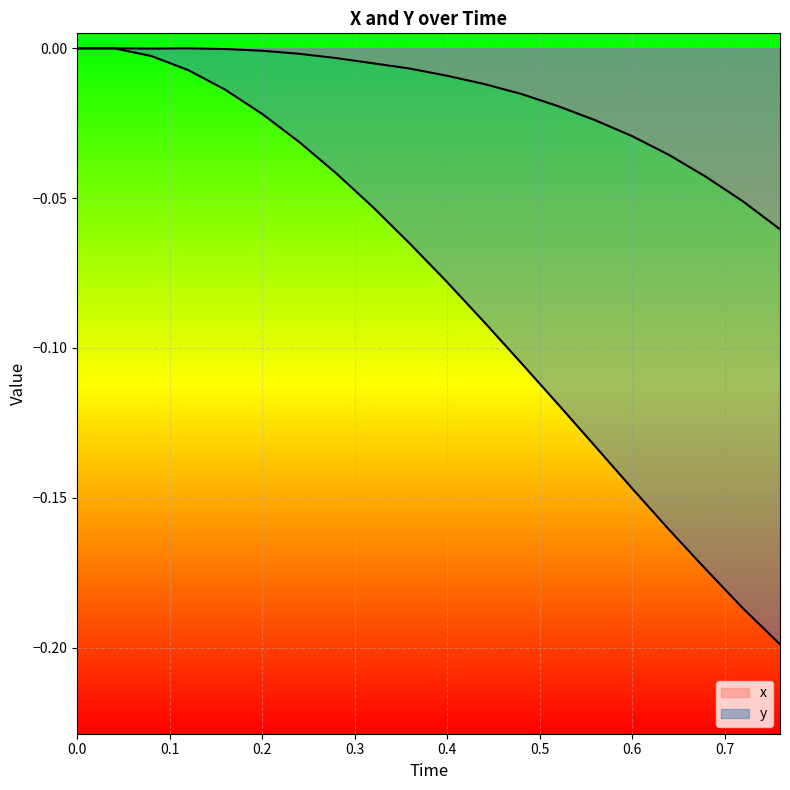

At 0.6, list the series in order from smallest to largest.

y, x